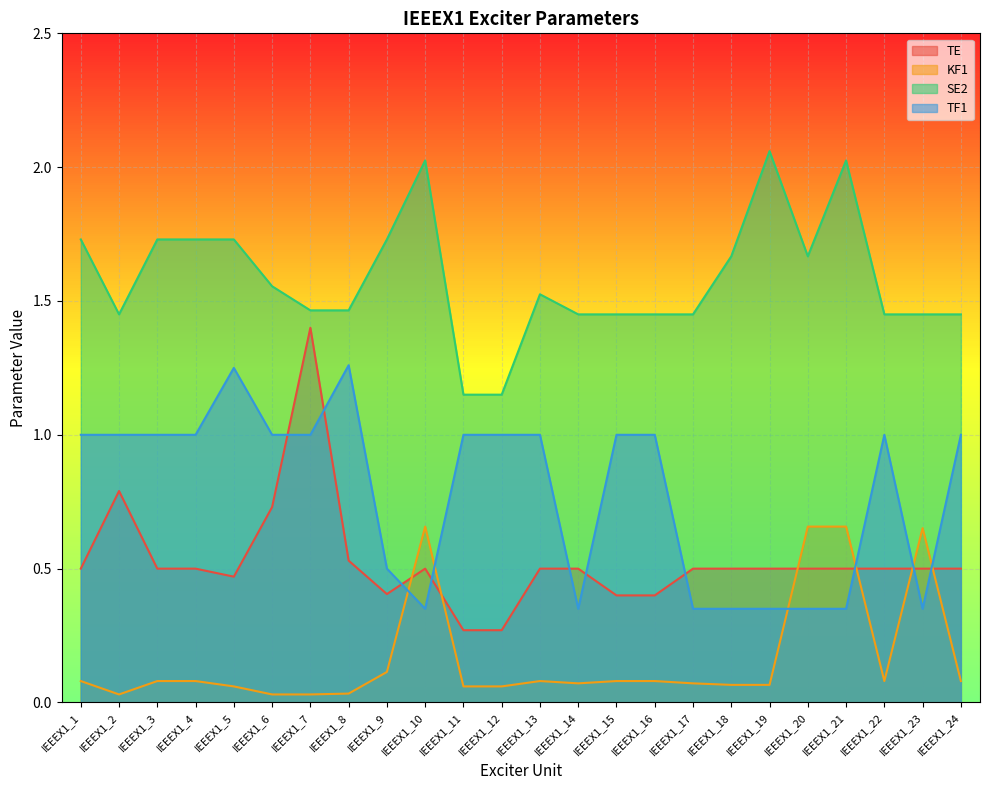

Which series ends up on top after the final intersection of TE and TF1?

TF1